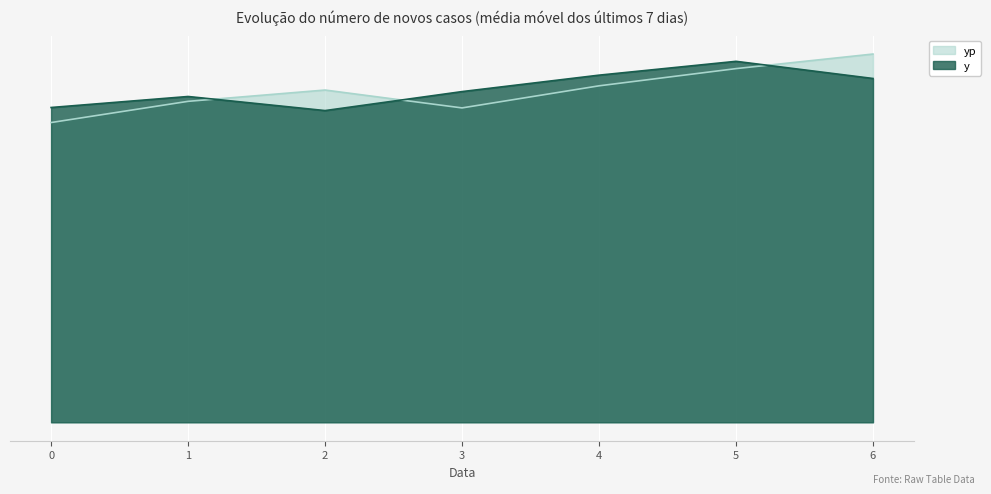

At which label does y first exceed 5810?

3